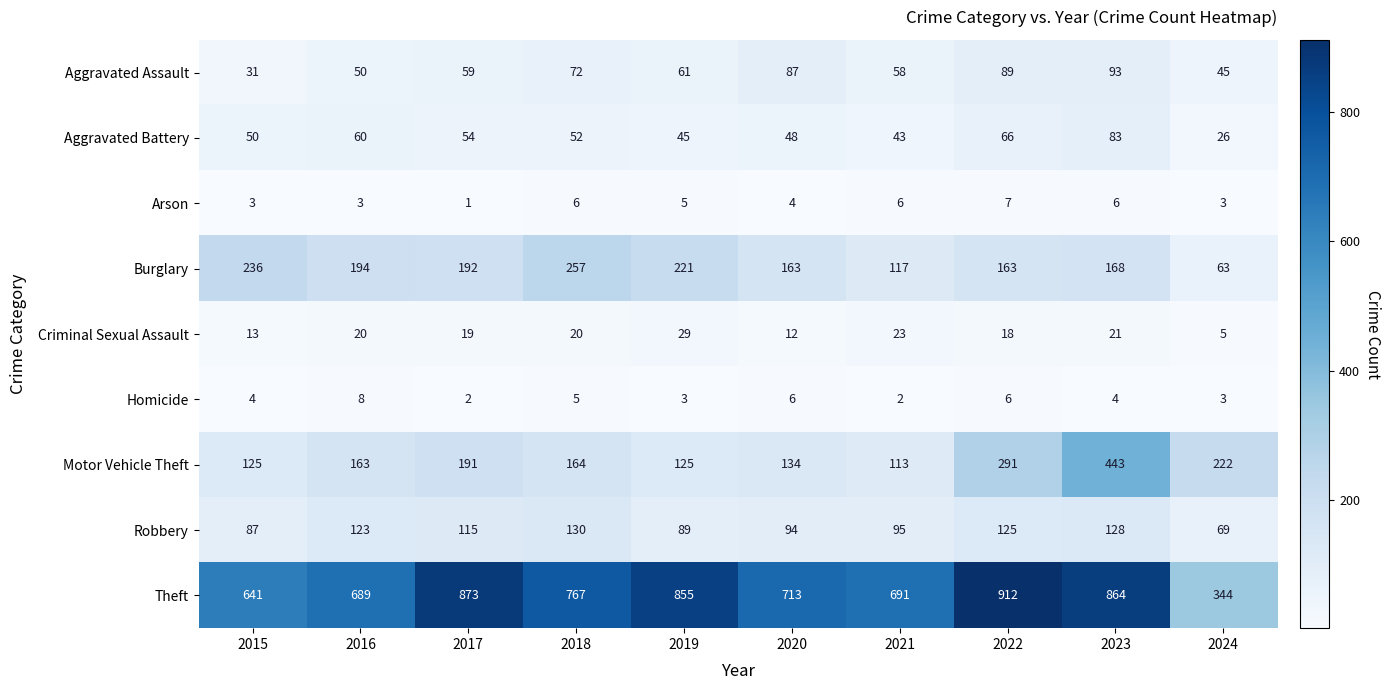

What is the total value across all series at 2022?

1677